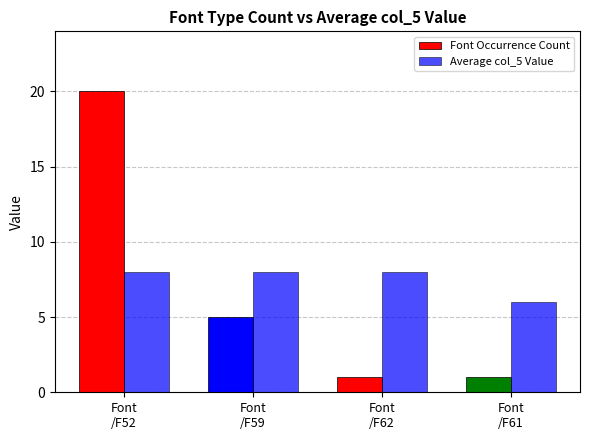

What is the average value of the Average col_5 Value series?

7.5